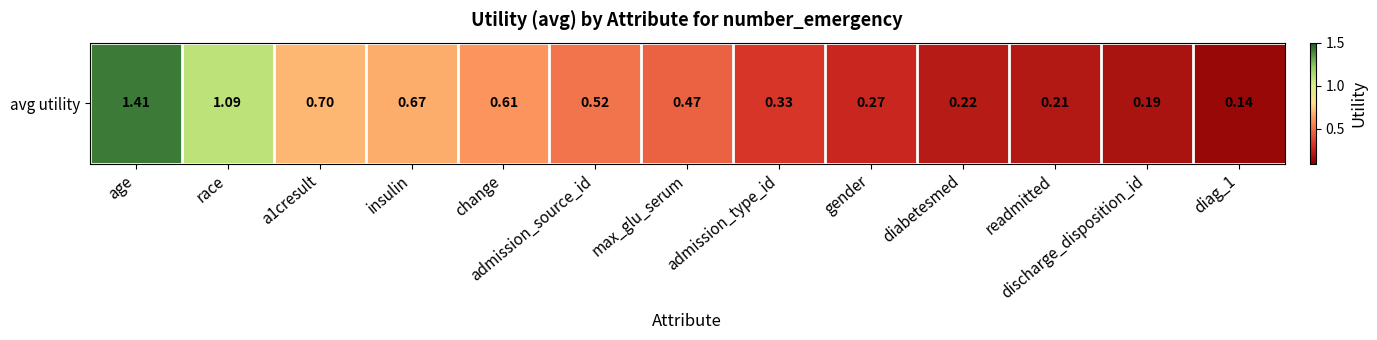

The value at admission_type_id is 0.2. True or false?

False